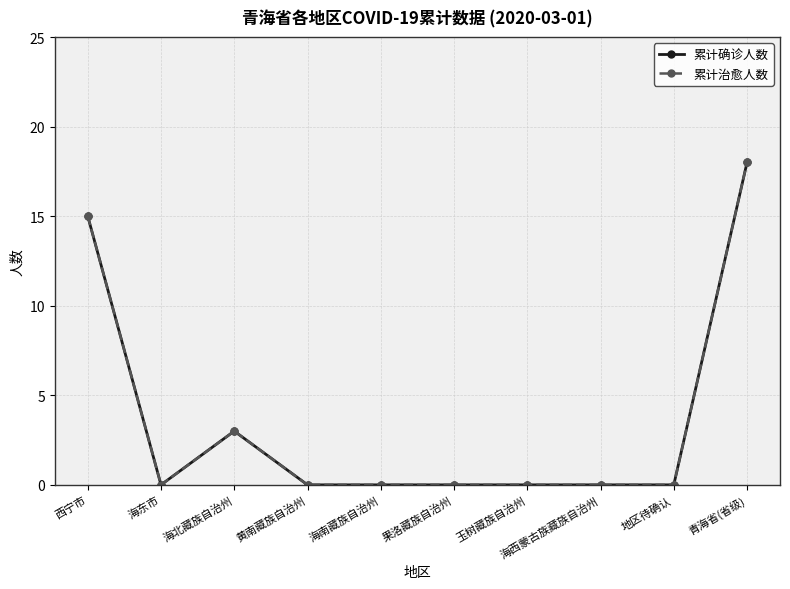

At which category does 累计治愈人数 reach its first local peak?

海北藏族自治州